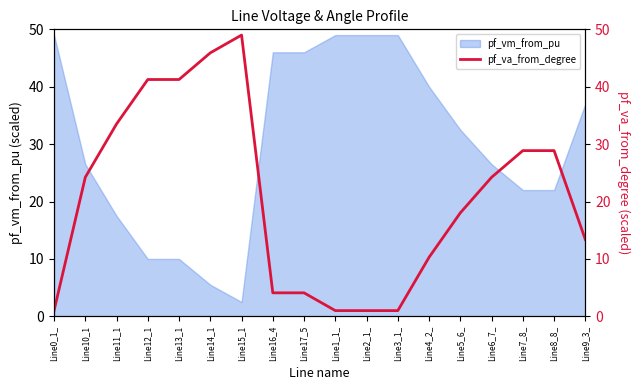

Which label corresponds to the smallest value in the chart?

Line0_1_